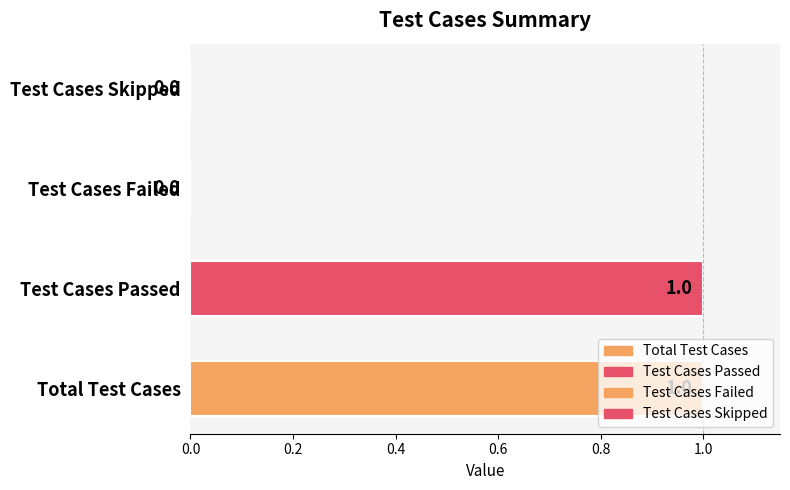

Reading left to right, transcribe all the data shown in this chart.

Total Test Cases=1	Test Cases Passed=1	Test Cases Failed=0	Test Cases Skipped=0